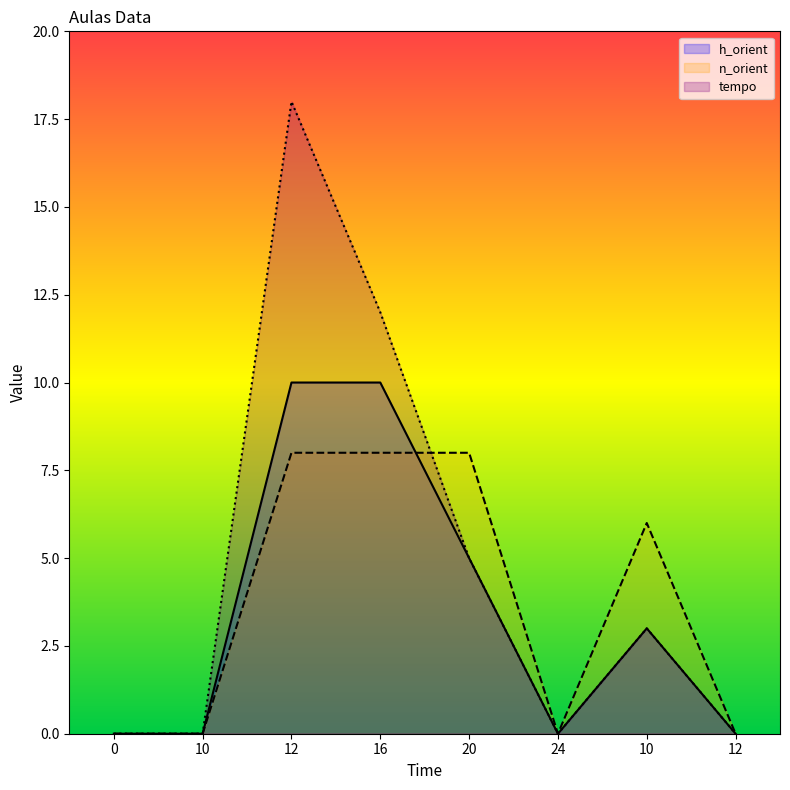

At how many categories does at least one series exceed 12?

1